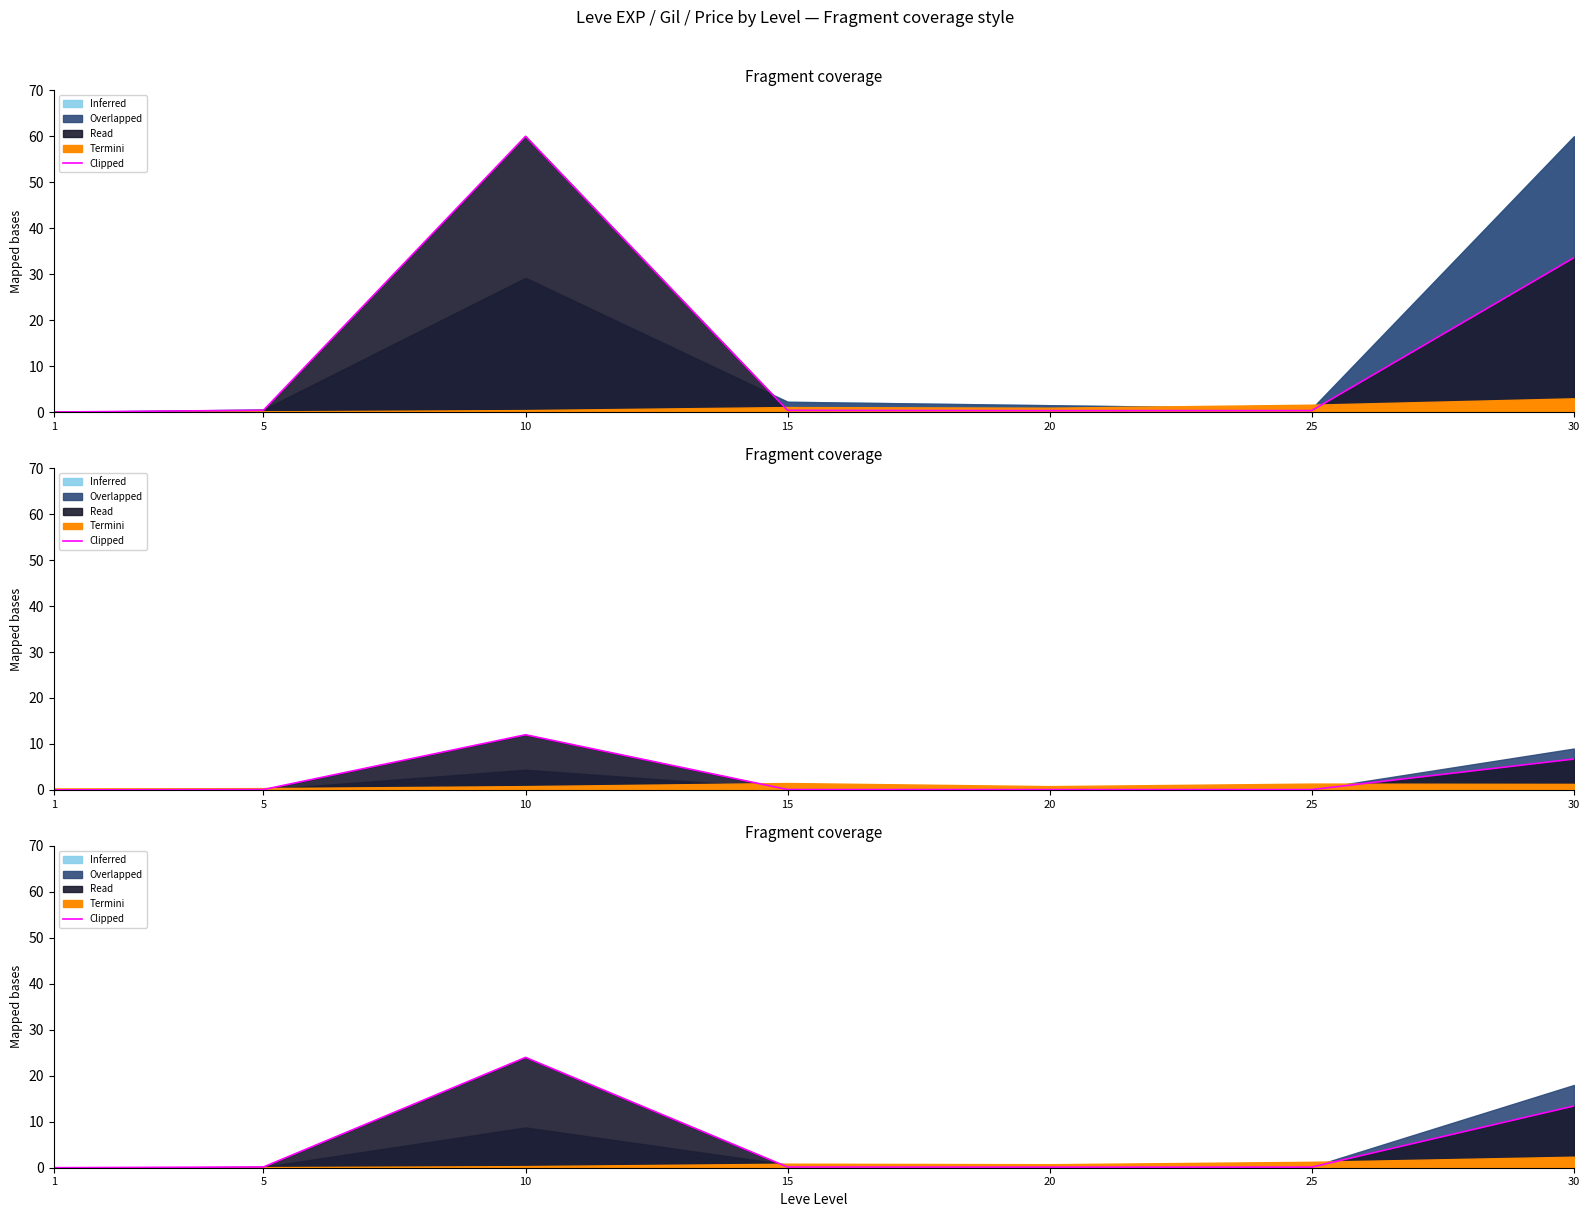

Between 1 and 5, which is larger?

5